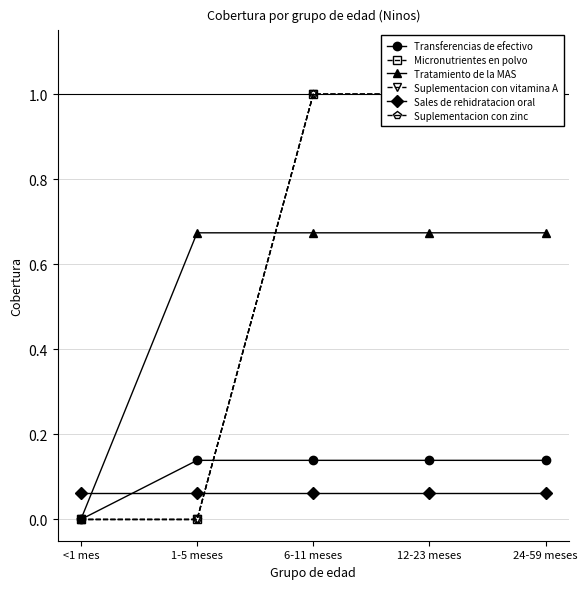

True or false: Suplementacion con zinc and Suplementacion con vitamina A cross at least once.

False